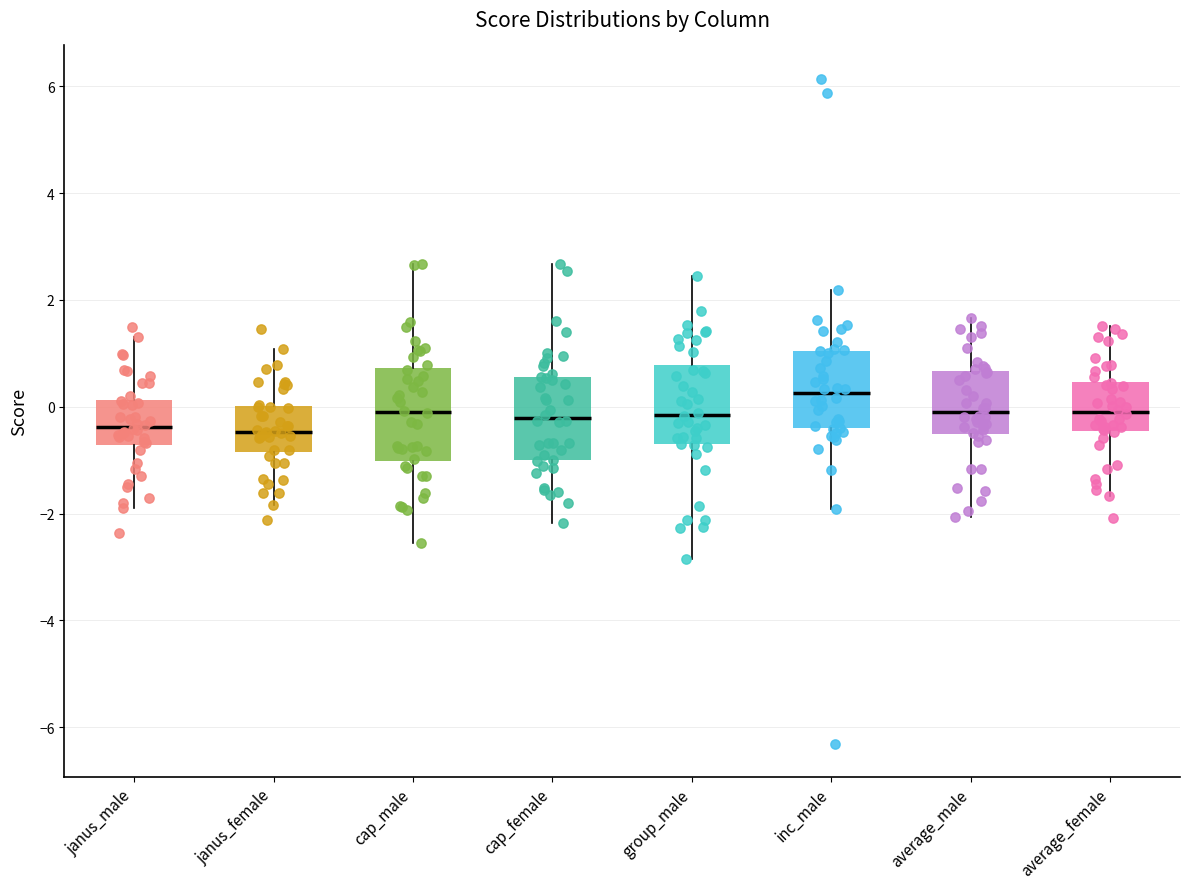

Reading left to right, read every box against the y-axis: the position of its median line, the range the box covers, and the ends of its whiskers. The values are not printed on the chart, so give them approximately, as read against the axis.

janus_male: median -0.4, box -0.8 to 0.2, whiskers -2.0 to 1.4
janus_female: median -0.4, box -0.8 to 0.0, whiskers -1.8 to 1.0
cap_male: median 0.0, box -1.0 to 0.8, whiskers -2.6 to 2.6
cap_female: median -0.2, box -1.0 to 0.6, whiskers -2.2 to 2.6
group_male: median -0.2, box -0.8 to 0.8, whiskers -2.8 to 2.4
inc_male: median 0.2, box -0.4 to 1.0, whiskers -2.0 to 2.2
average_male: median -0.2, box -0.6 to 0.6, whiskers -2.0 to 1.6
average_female: median -0.2, box -0.4 to 0.4, whiskers -1.6 to 1.6